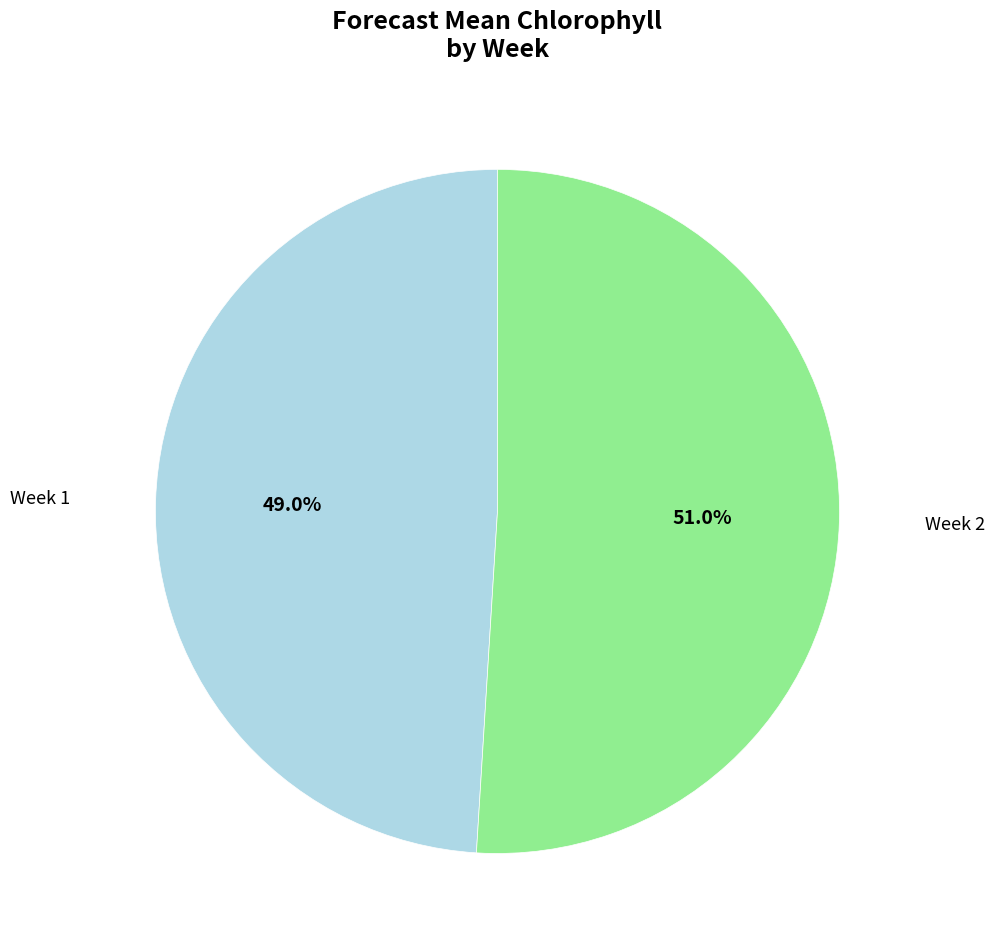

Which slice is the smallest?

Week 1